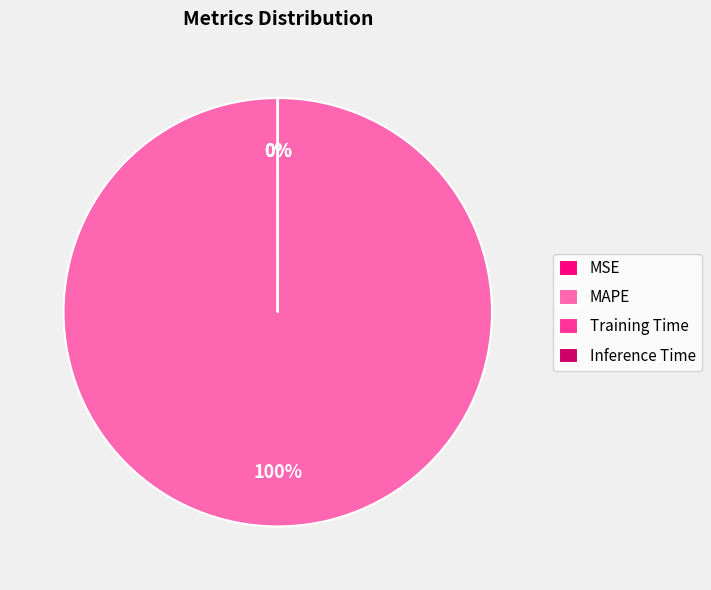

Is there any slice that represents more than half of the pie?

Yes